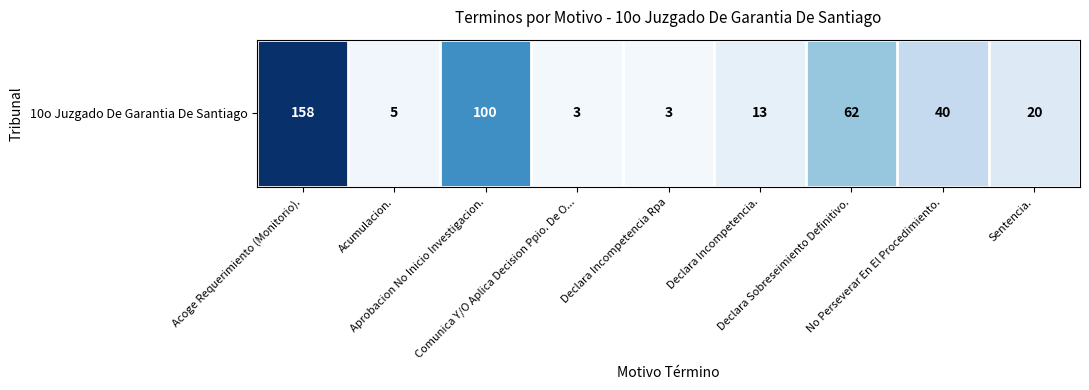

What is the difference between the values at Declara Sobreseimiento Definitivo. and Declara Incompetencia Rpa?

0.4